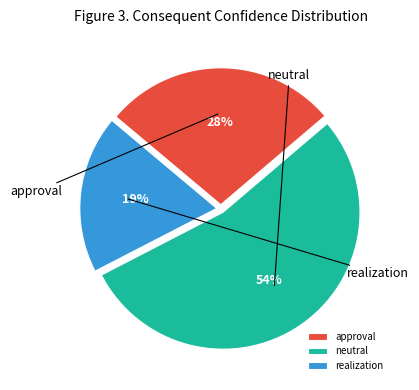

Is it true that realization is 19% of the pie?

False